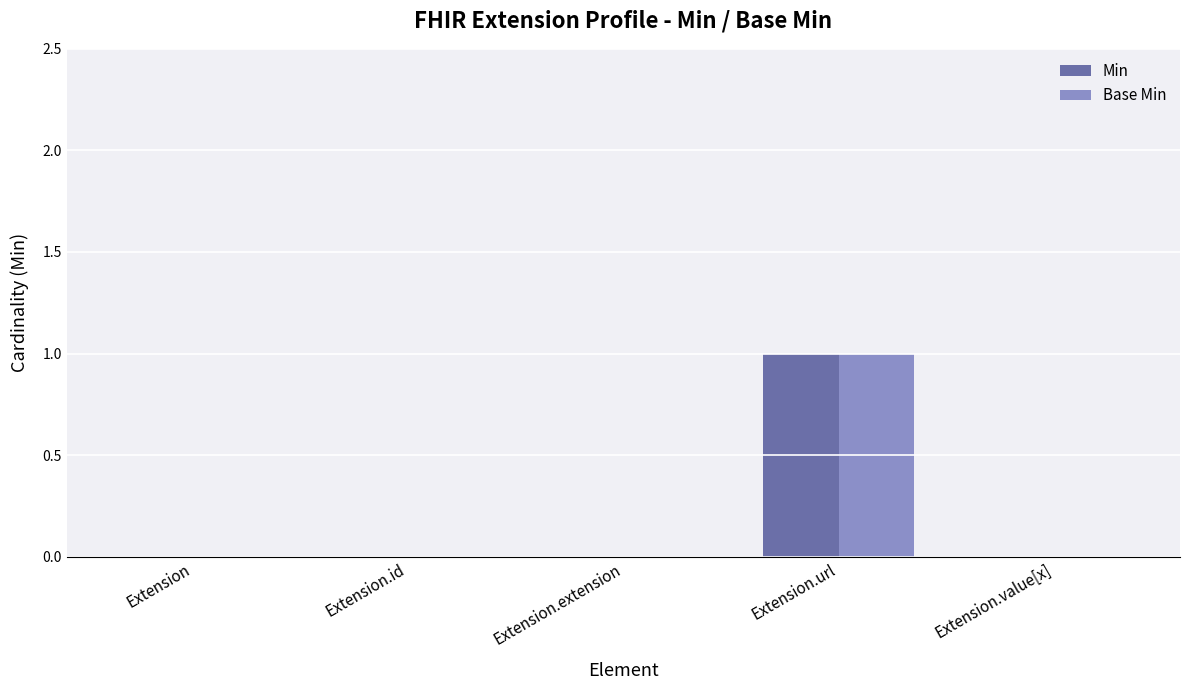

What is the maximum value shown in the chart?

1